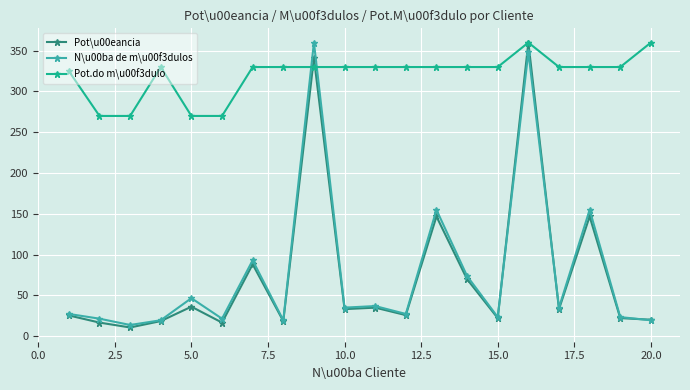

Which series has the largest total across all categories?

Pot.do m\u00f3dulo